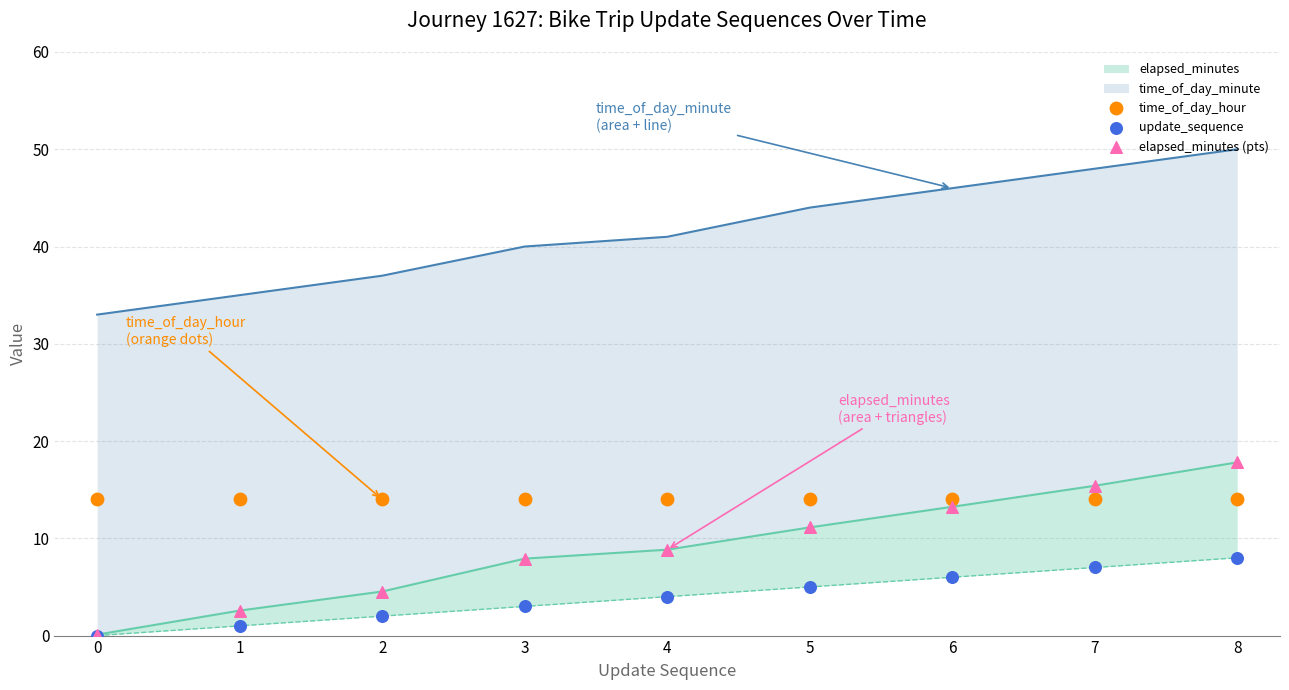

At which category is the sum across all series the highest?

8